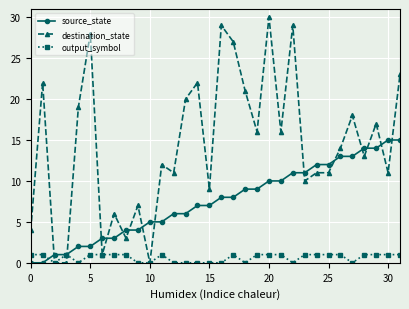

How many data points in destination_state are less than 14?

16